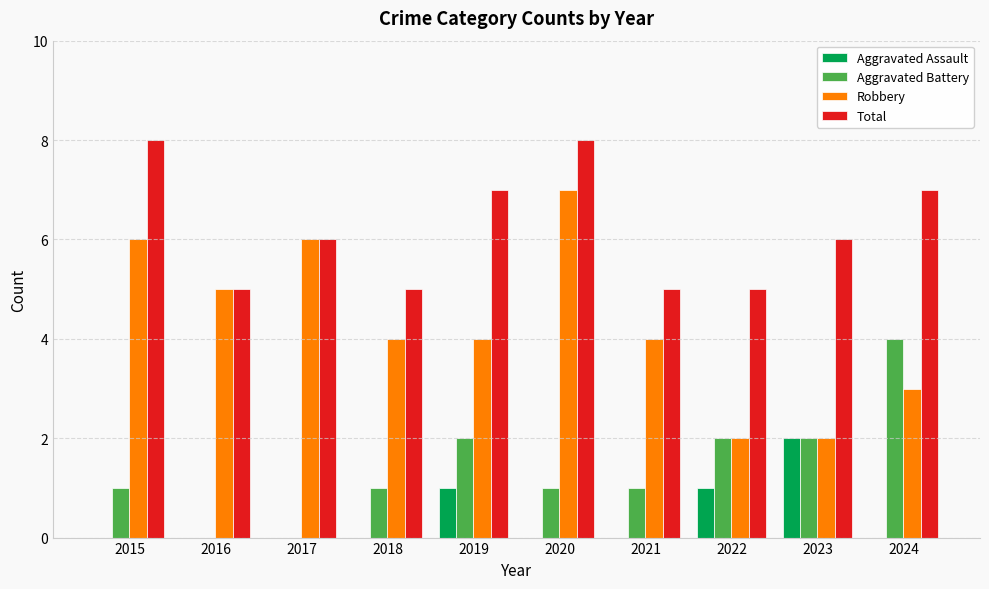

What is the sum of all Aggravated Battery values?

14